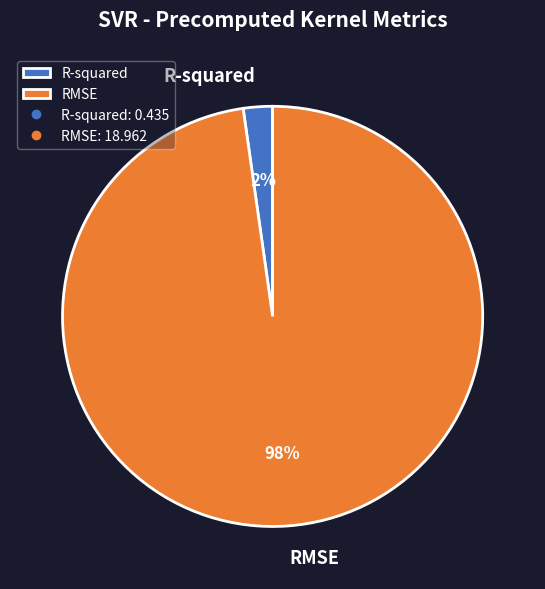

What is the smallest slice in the pie chart?

R-squared